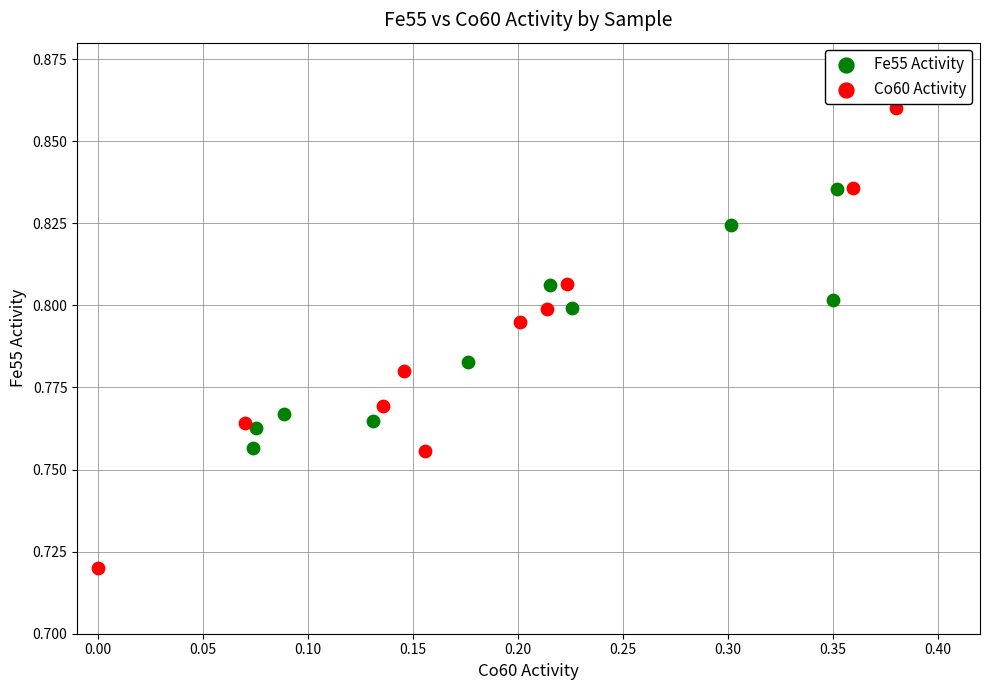

Which series contains the highest Y value?

Co60 Activity